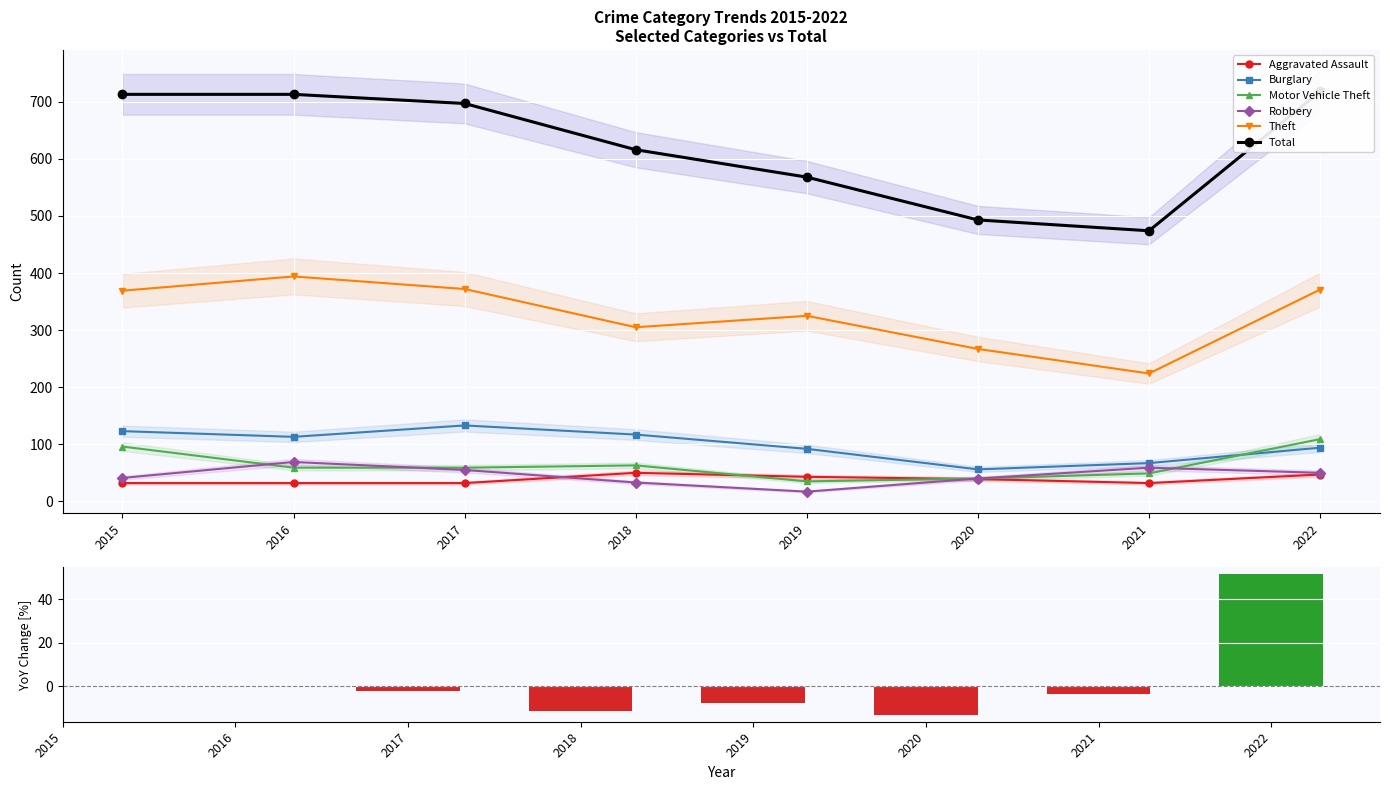

What is the value of the Aggravated Assault bar at the 1st from the left?

32